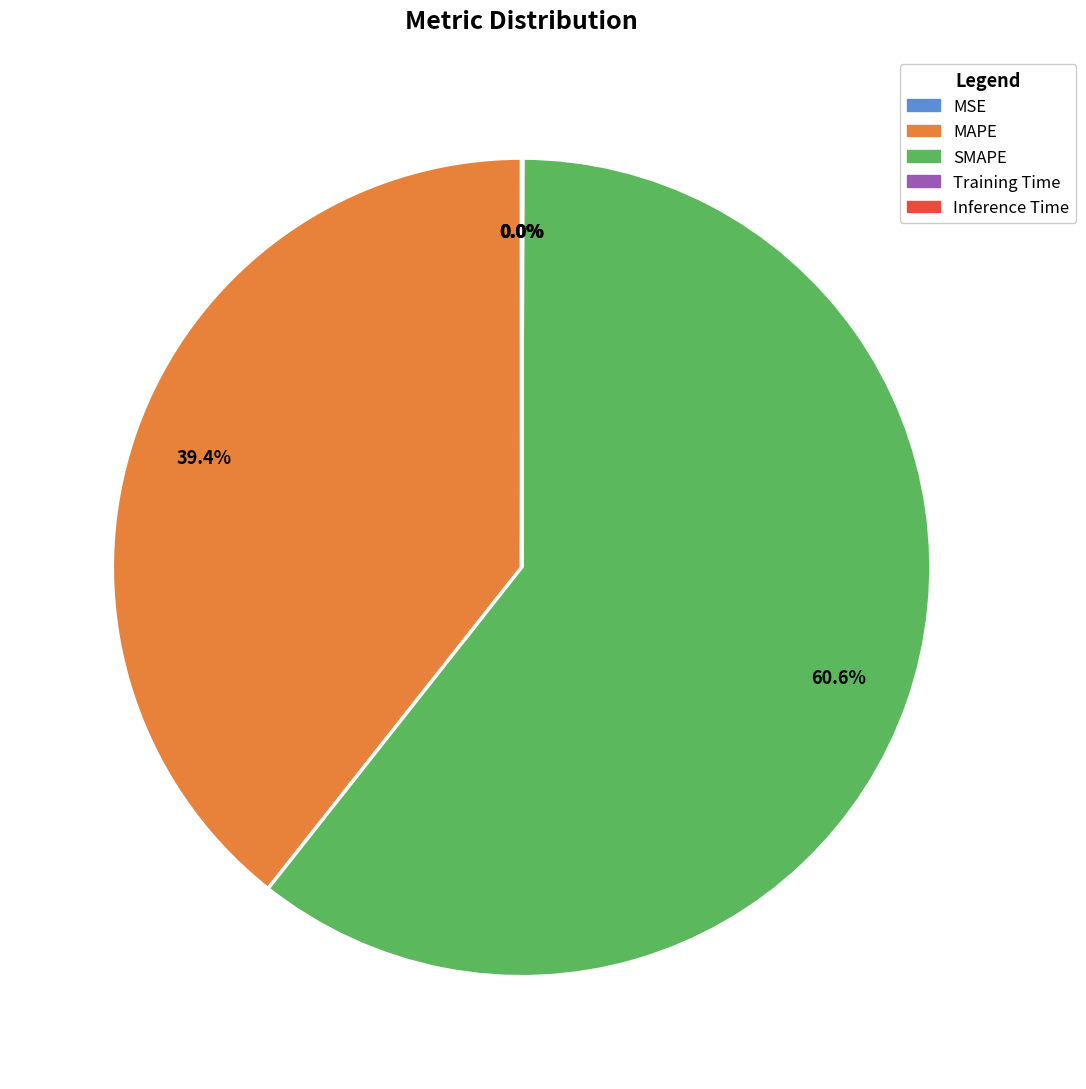

What percentage is NOT represented by SMAPE?

39.4%